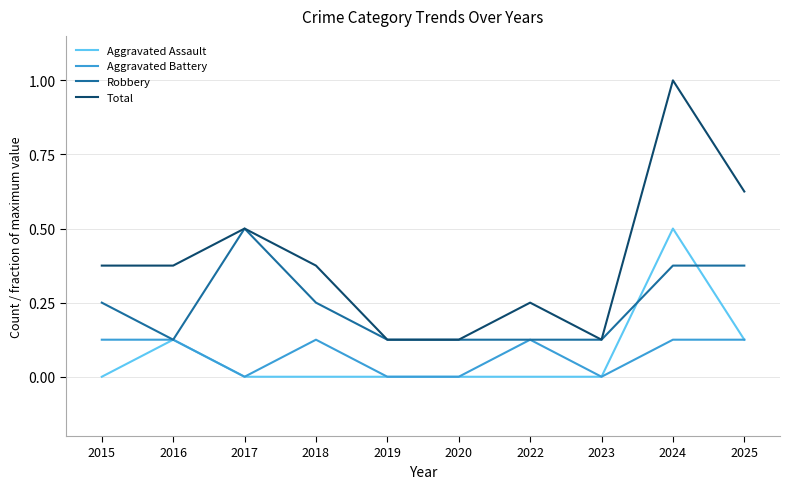

Is this an area chart (filled region under the line)?

No